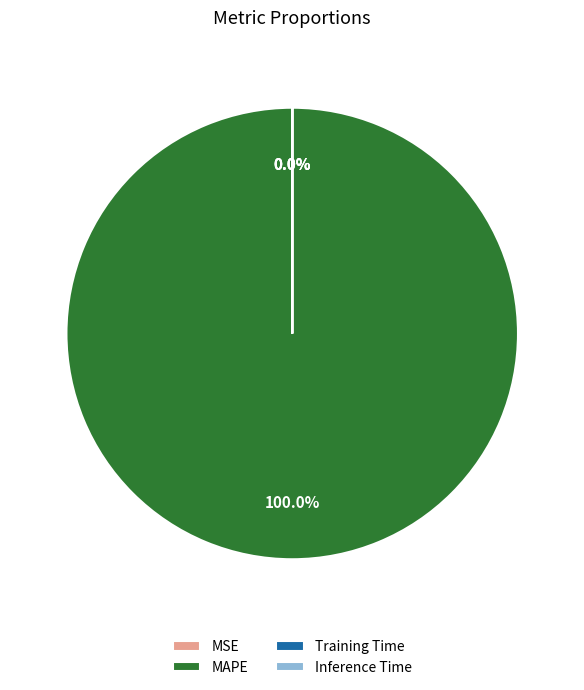

How many segments does this pie chart have?

4